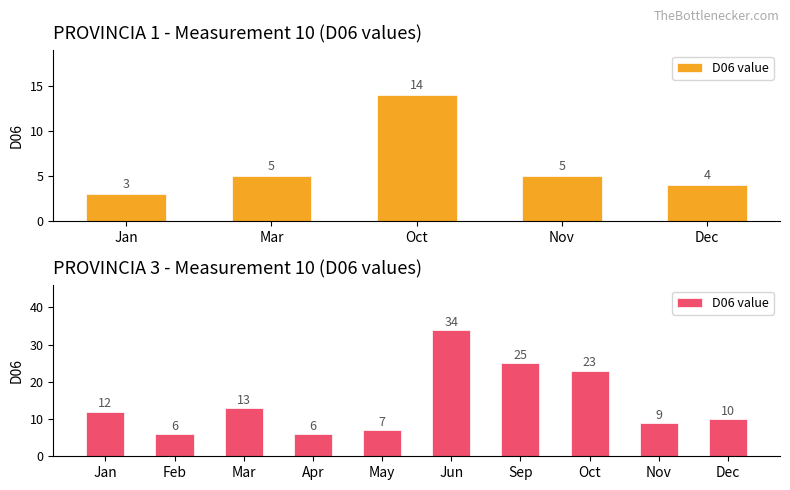

Where is the data nearest to the value 20?

Oct